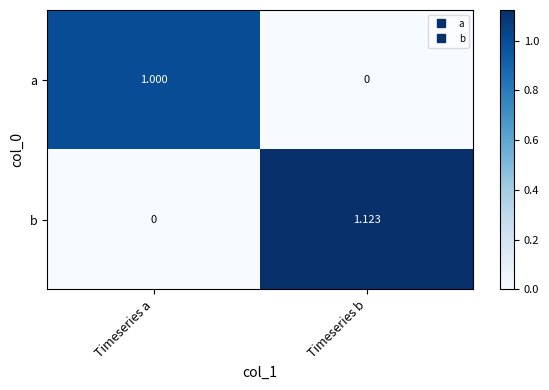

What is the spread (max minus min) of values at Timeseries a?

1.0